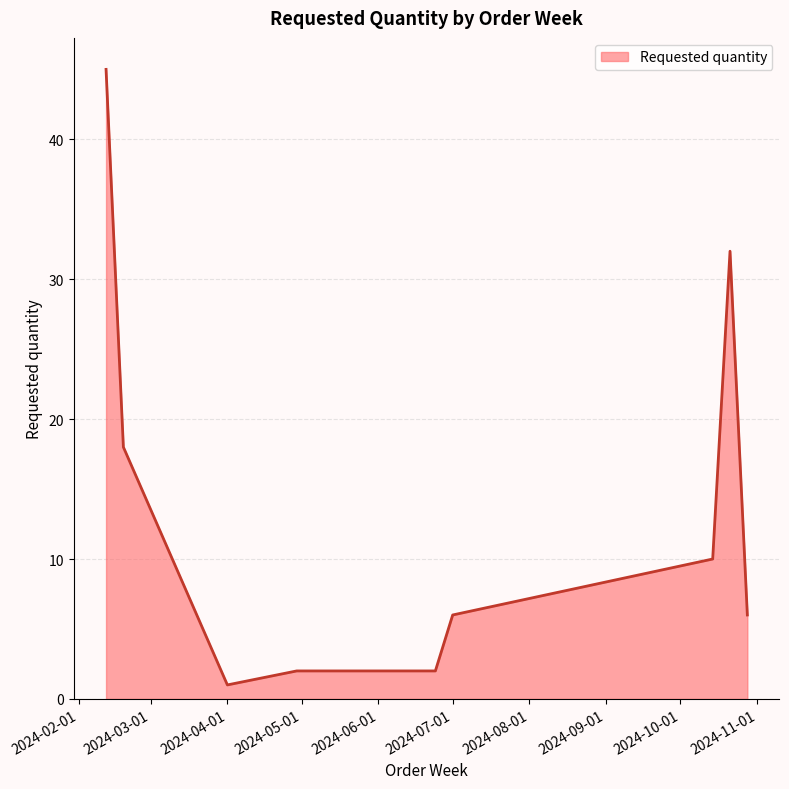

What is the difference between the maximum and minimum values?

44